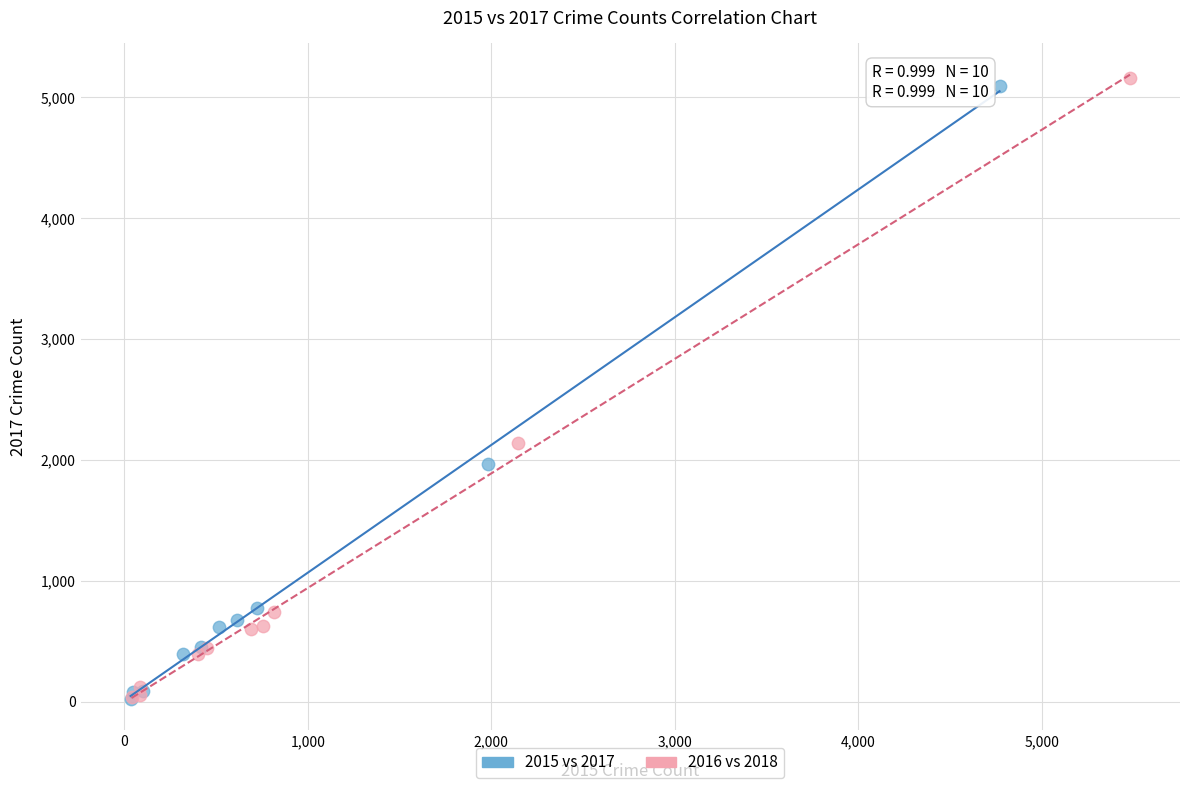

Which series has the widest spread of Y values?

2016 vs 2018